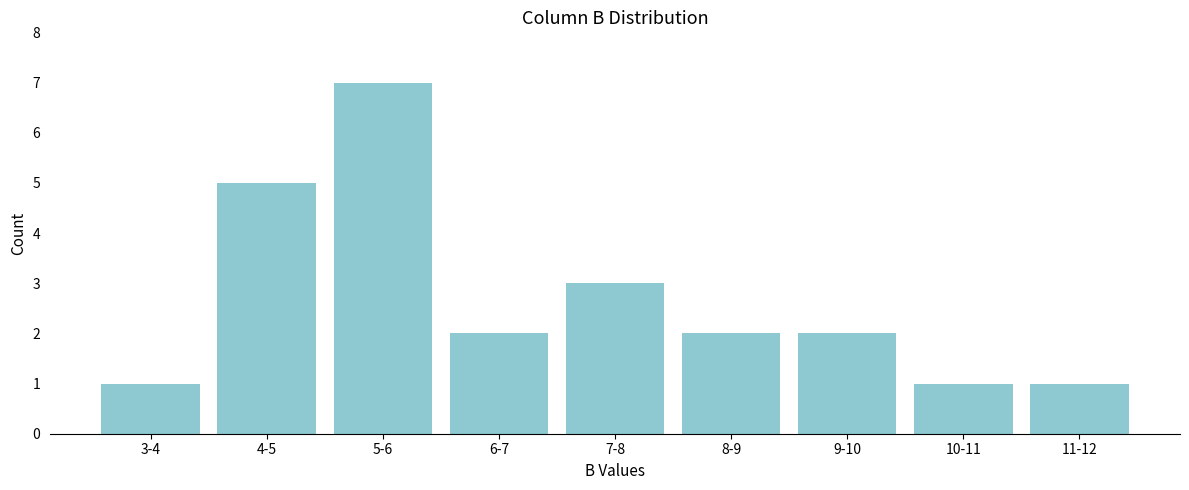

Reading left to right, what are all the values shown in this chart?

1	5	7	2	3	2	2	1	1